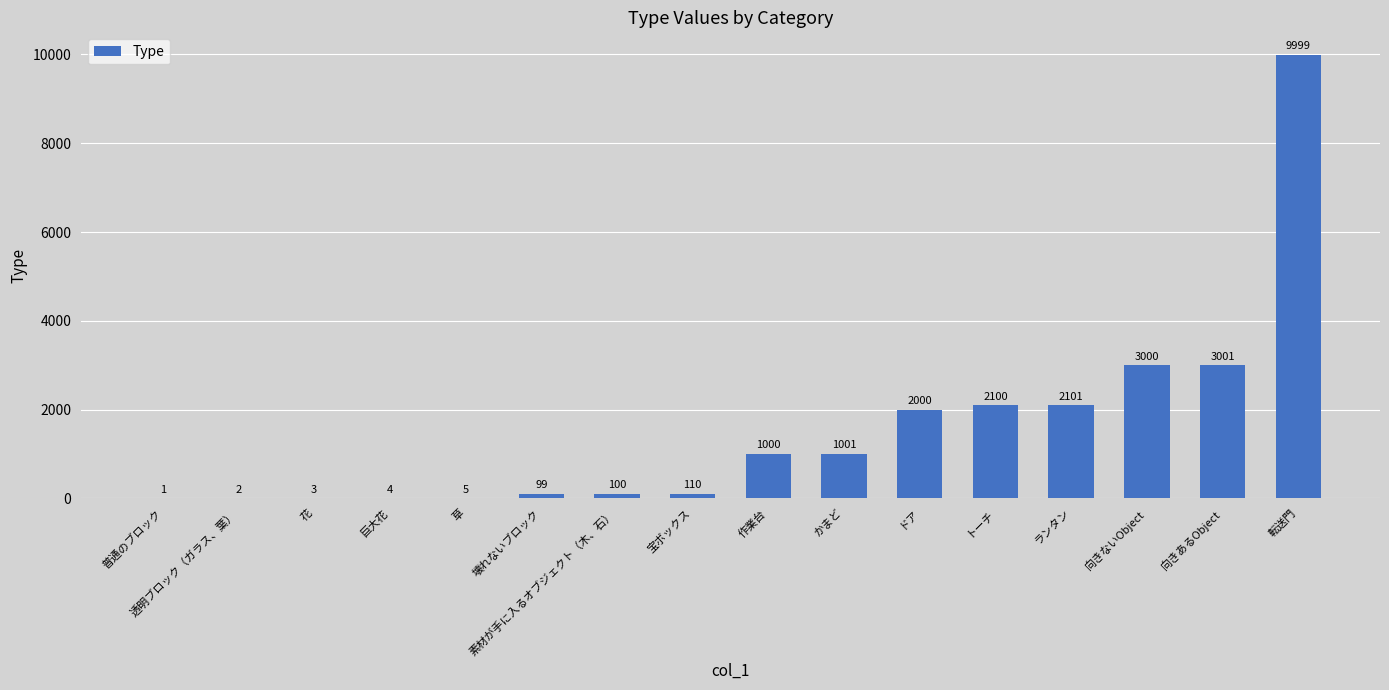

Which label corresponds to the largest value in the chart?

転送門